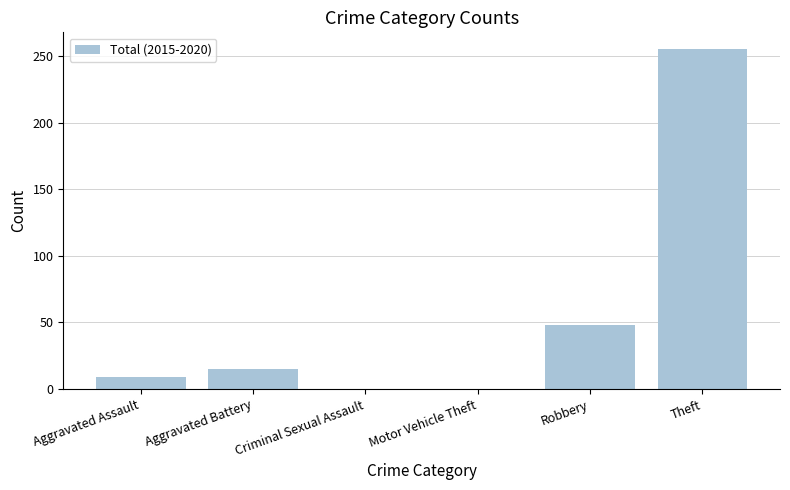

What is the change in value from Criminal Sexual Assault to Robbery?

+48